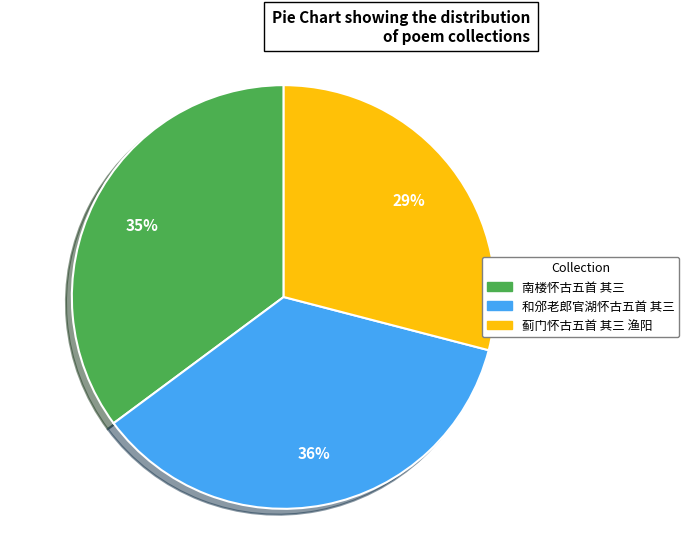

To the nearest percent, what percentage of the pie is 南楼怀古五首 其三?

35%